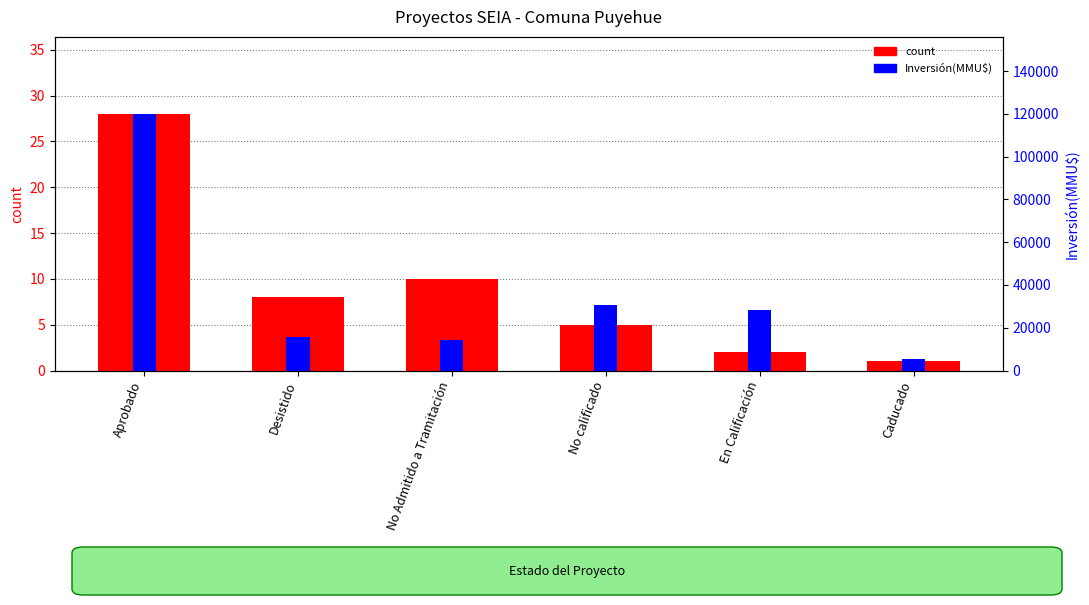

At Aprobado, list the series in order from smallest to largest.

count, Inversión(MMU$)